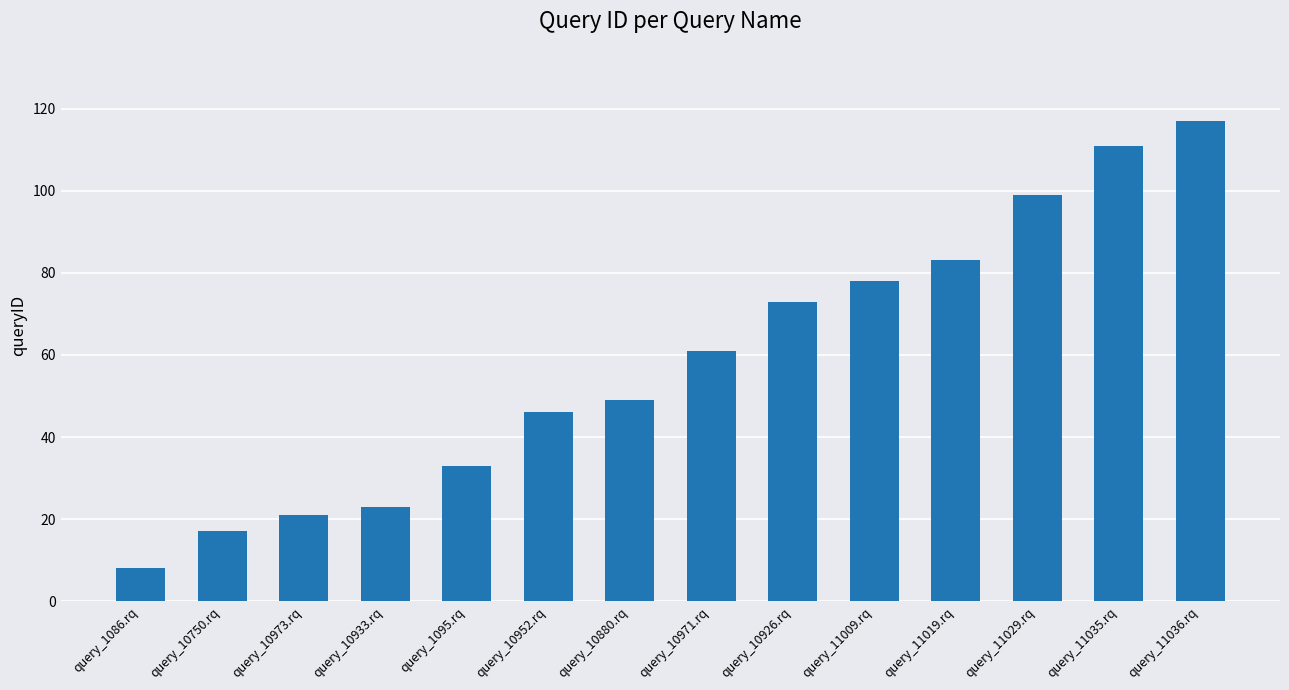

Reading left to right, transcribe all the data shown in this chart.

query_1086.rq=8	query_10750.rq=17	query_10973.rq=21	query_10933.rq=23	query_1095.rq=33	query_10952.rq=46	query_10880.rq=49	query_10971.rq=61	query_10926.rq=73	query_11009.rq=78	query_11019.rq=83	query_11029.rq=99	query_11035.rq=111	query_11036.rq=117